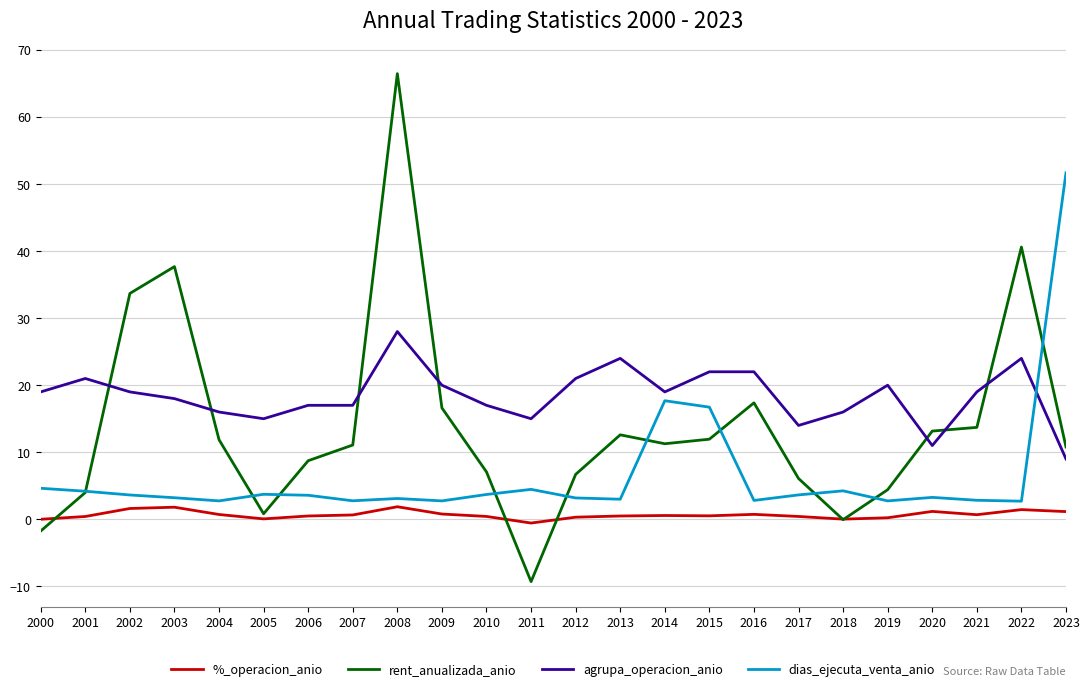

Which series has the largest range (max minus min)?

rent_anualizada_anio